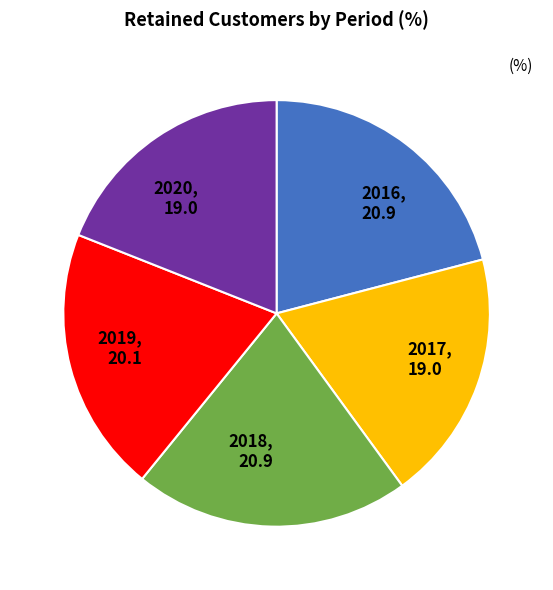

Approximately how many times larger is the value at 2019 compared to 2020?

1.1